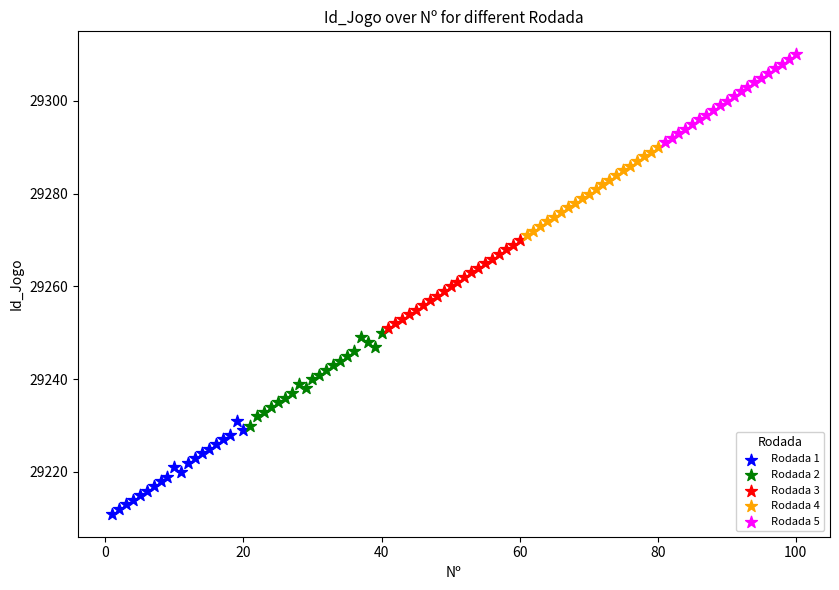

Which series reaches the maximum Y coordinate?

Rodada 5